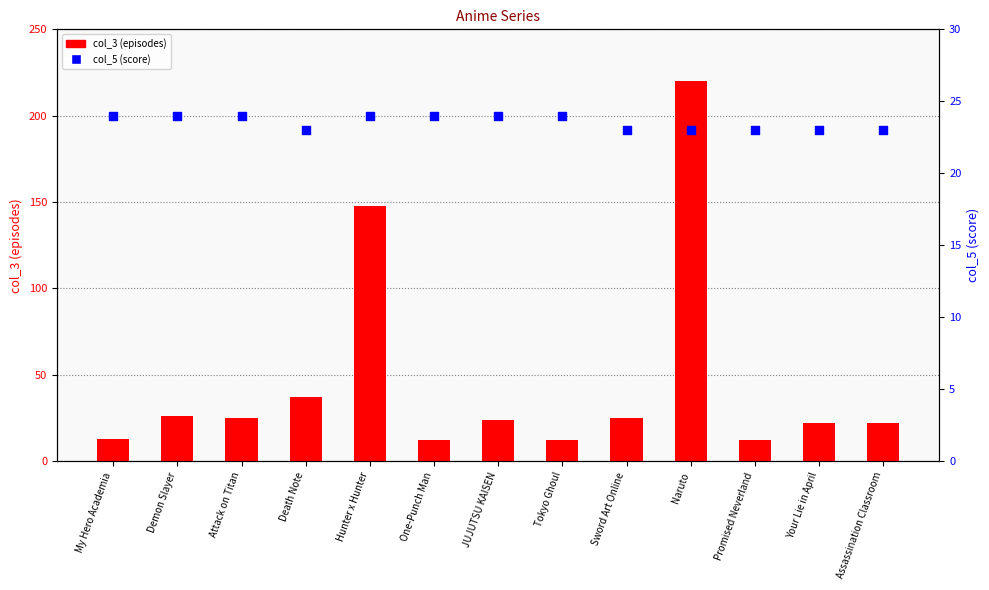

What are all the series names shown in the legend?

col_3 (episodes), col_5 (score)